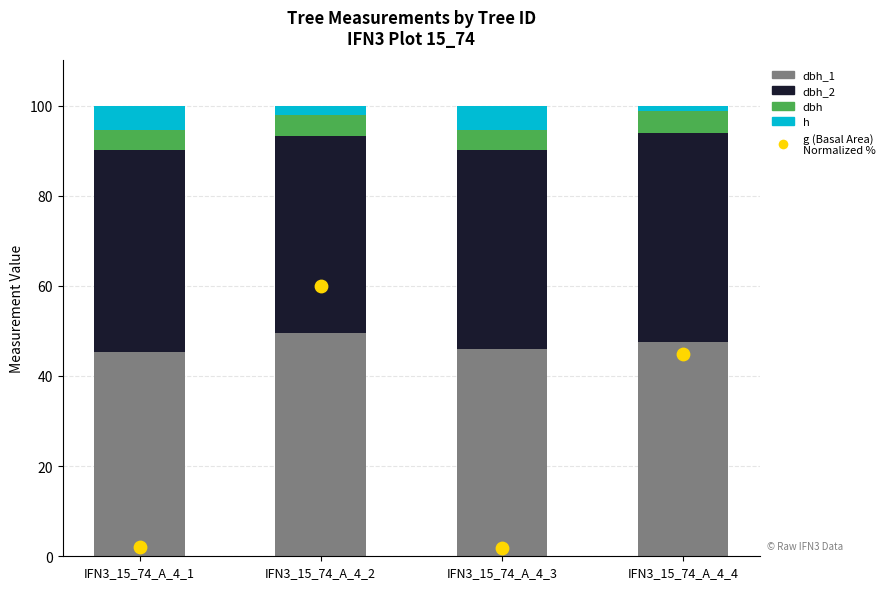

Which series contains the lowest Y value?

h